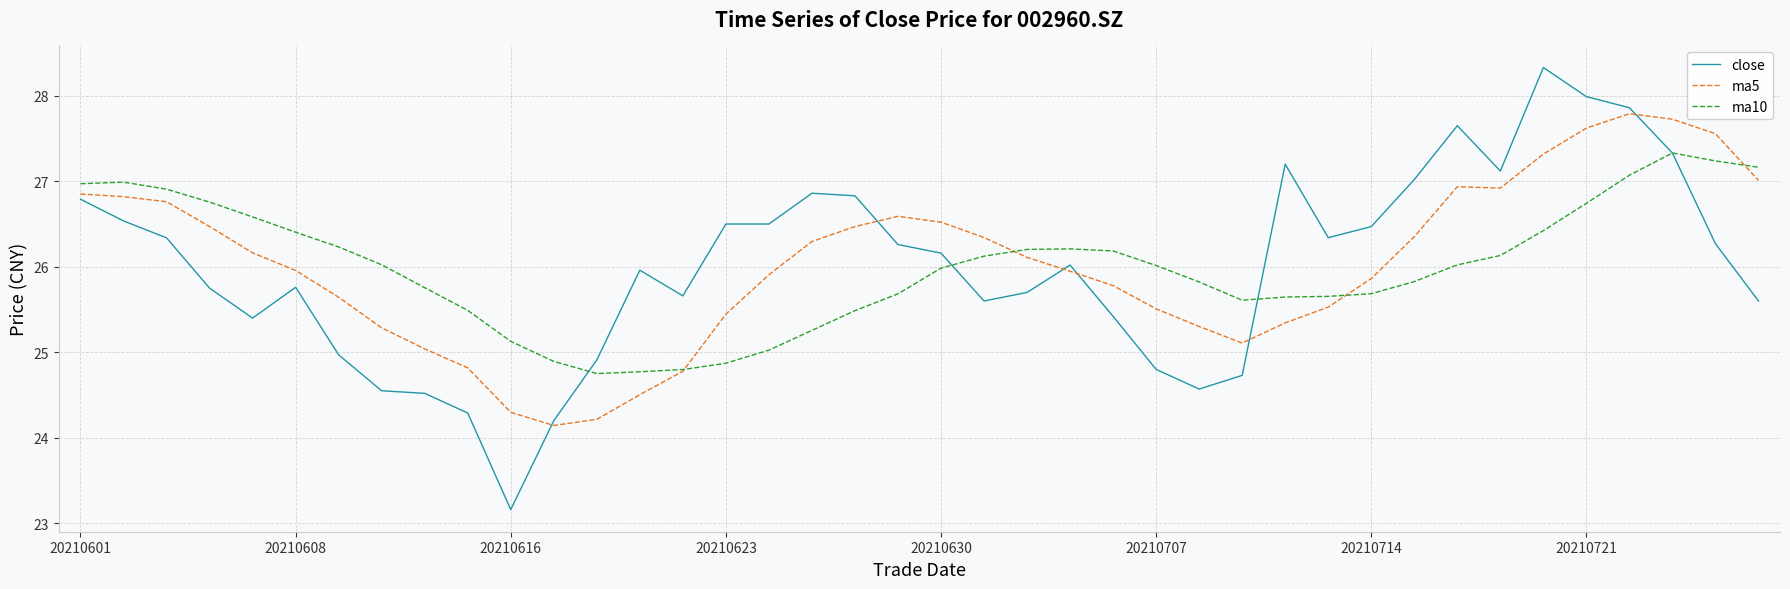

What is the average value of the close series?

26.0